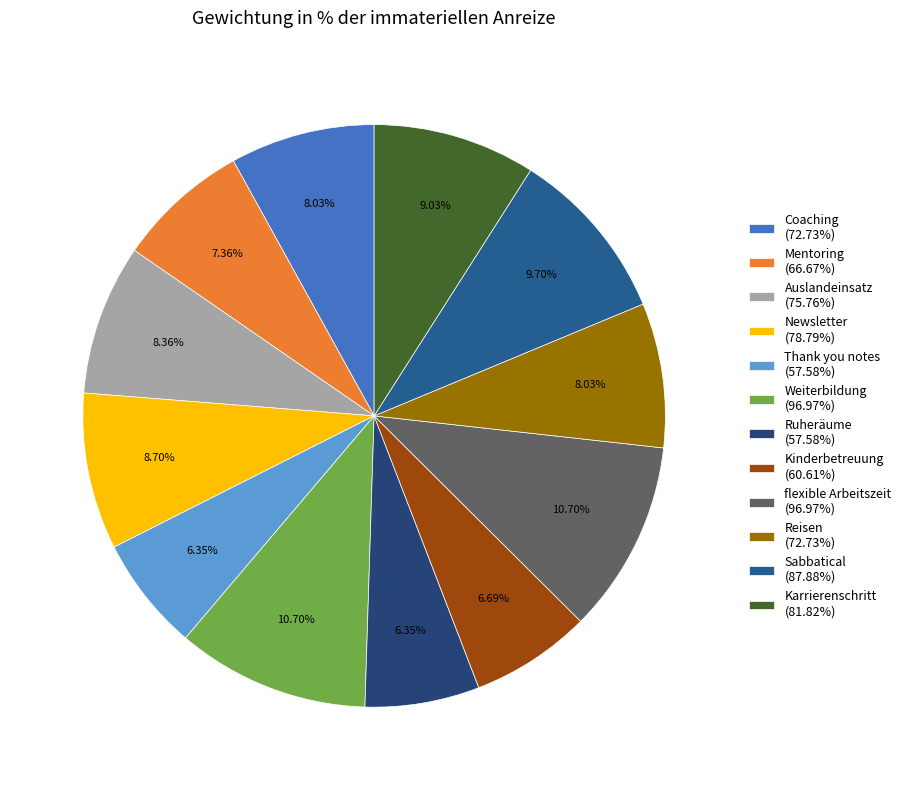

To the nearest percent, what portion does Reisen represent?

8%